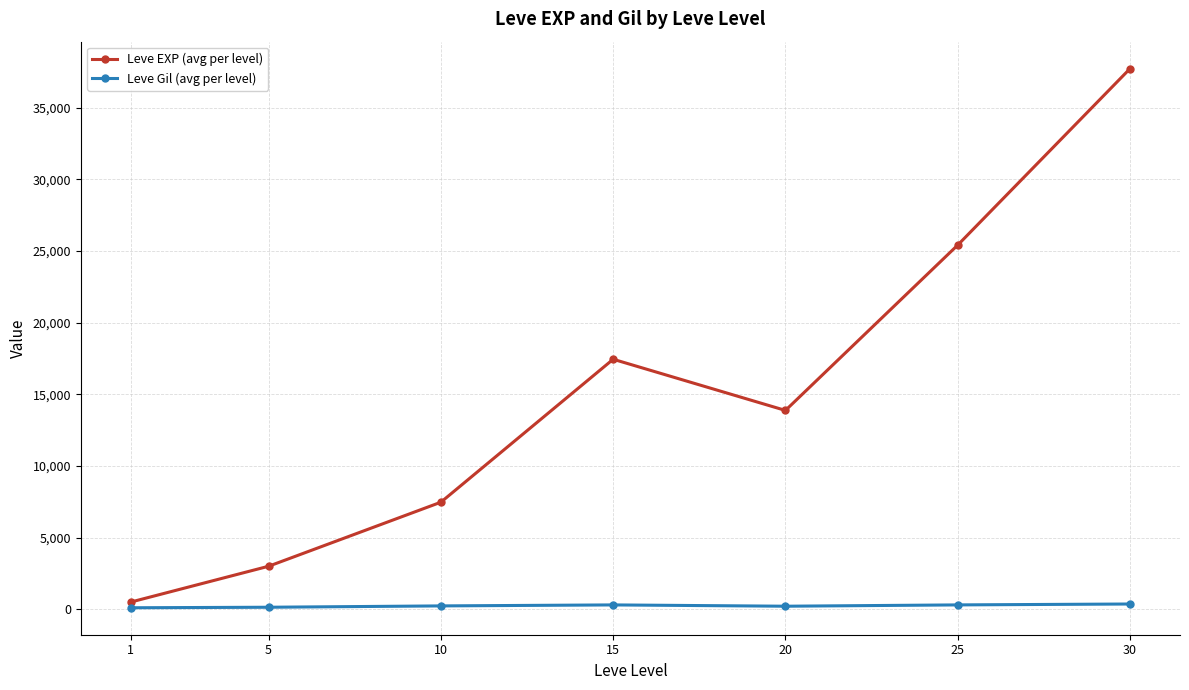

Which label corresponds to the largest value in the chart?

30